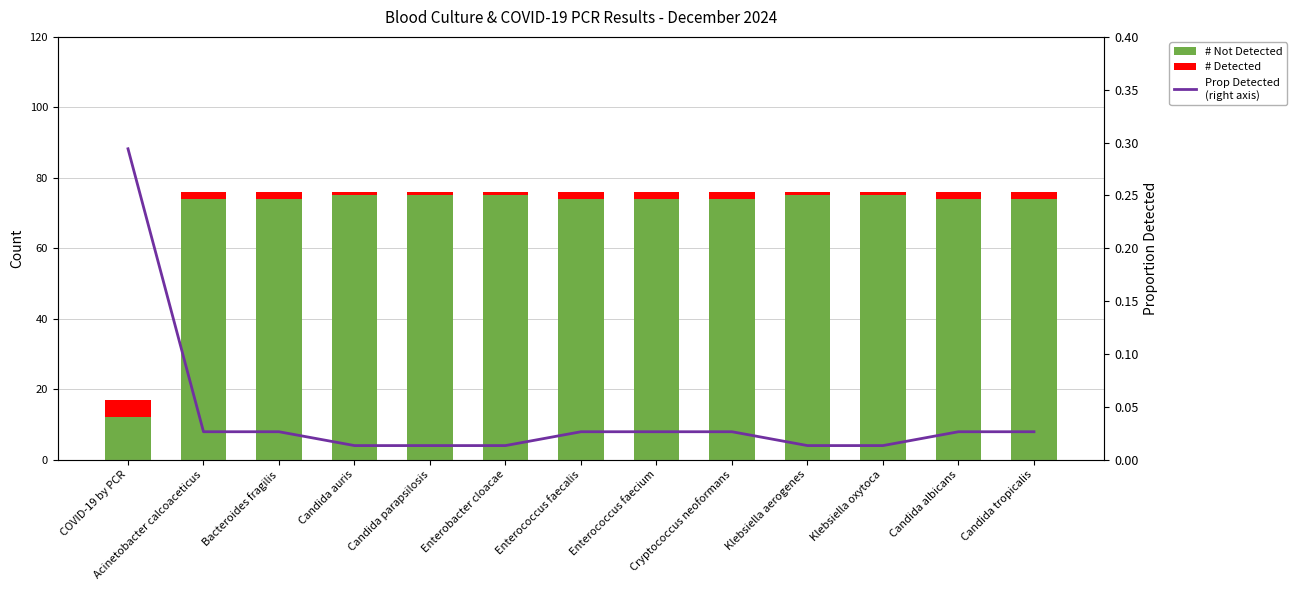

At which category is the sum across all series the highest?

Acinetobacter calcoaceticus